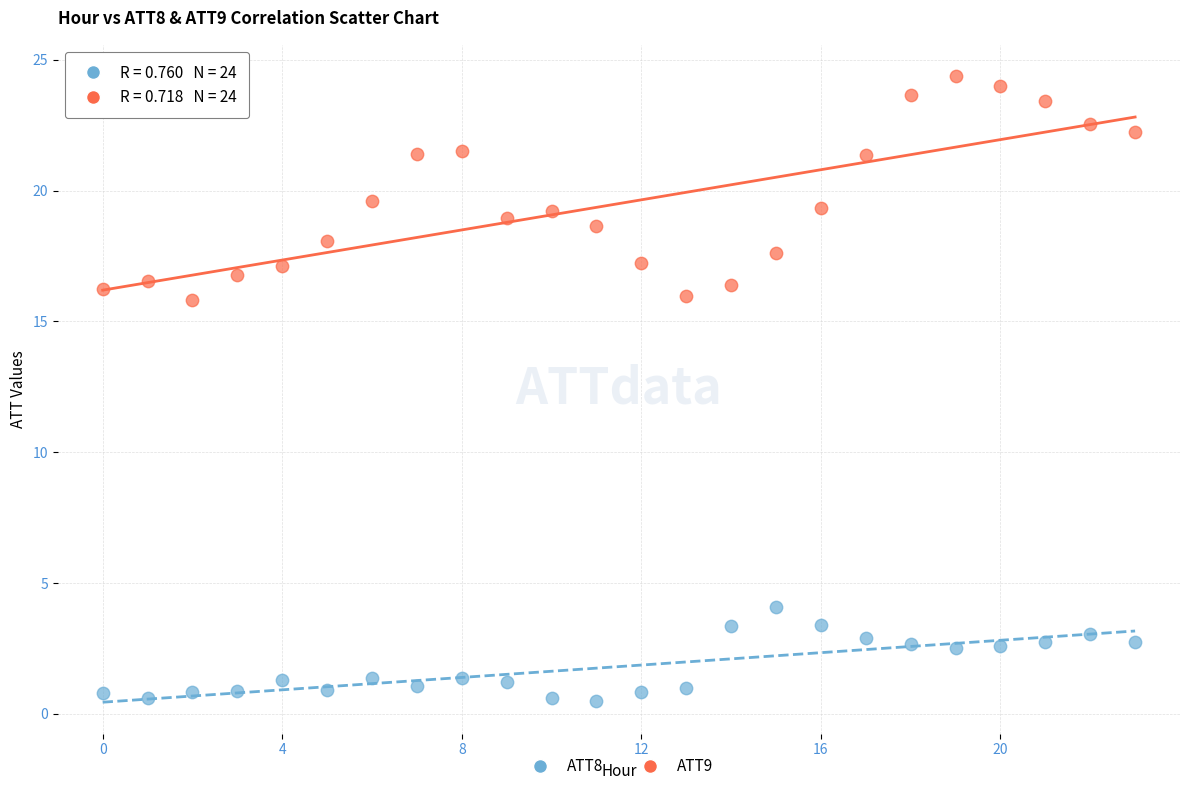

Which series contains the highest Y value?

ATT9